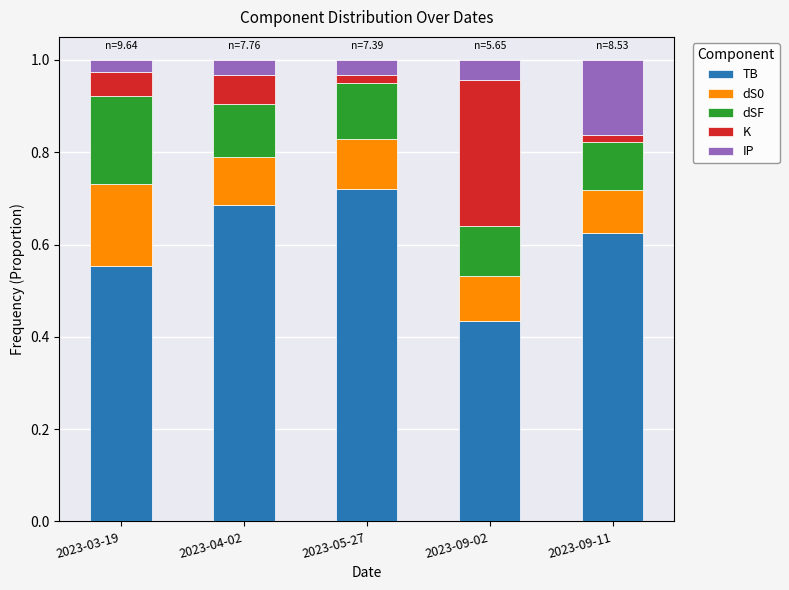

What is the total value across all series at 2023-04-02?

1.0